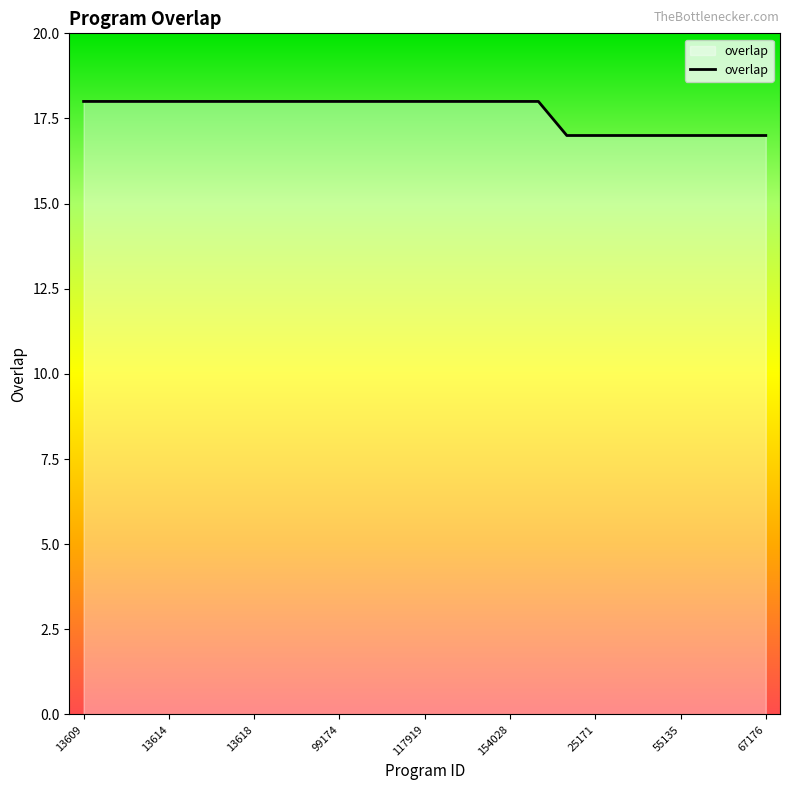

Reading left to right, list all the values displayed in this chart.

18	18	18	18	18	18	18	18	18	18	18	18	18	18	18	18	18	17	17	17	17	17	17	17	17